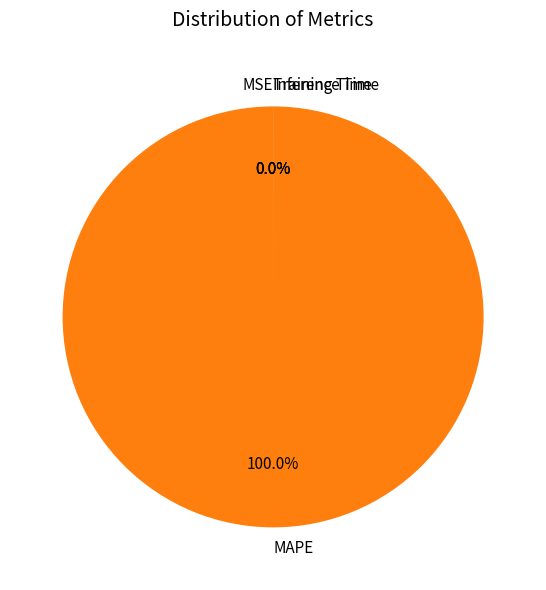

Does any single category account for the majority?

Yes